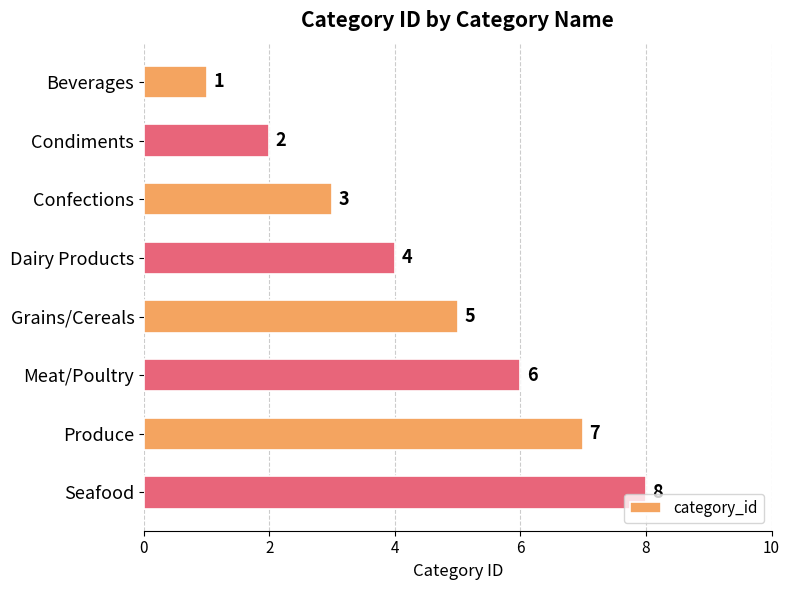

What is the change in value from Beverages to Meat/Poultry?

+5